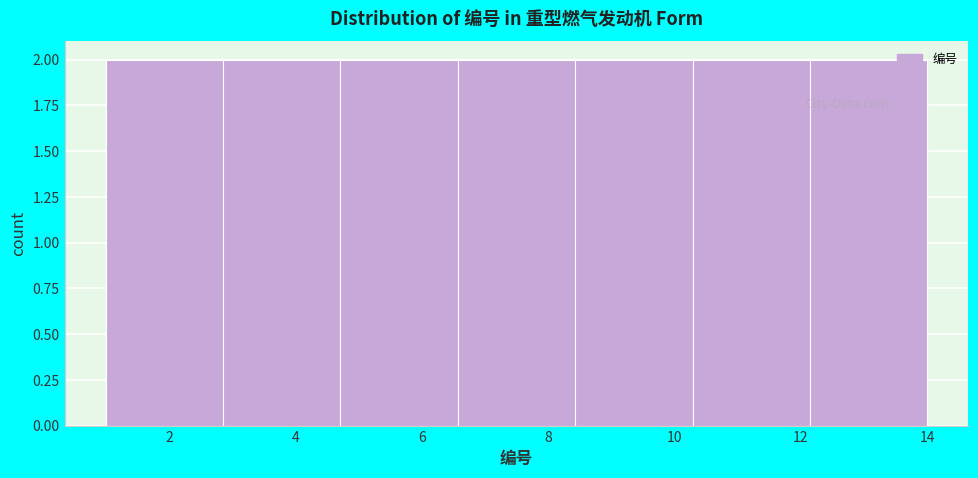

How tall is the bar that spans 8.4 to 10.2 on the x-axis? Neither the bar edges nor the heights are printed on the chart, so give them approximately, as read against the axes.

2